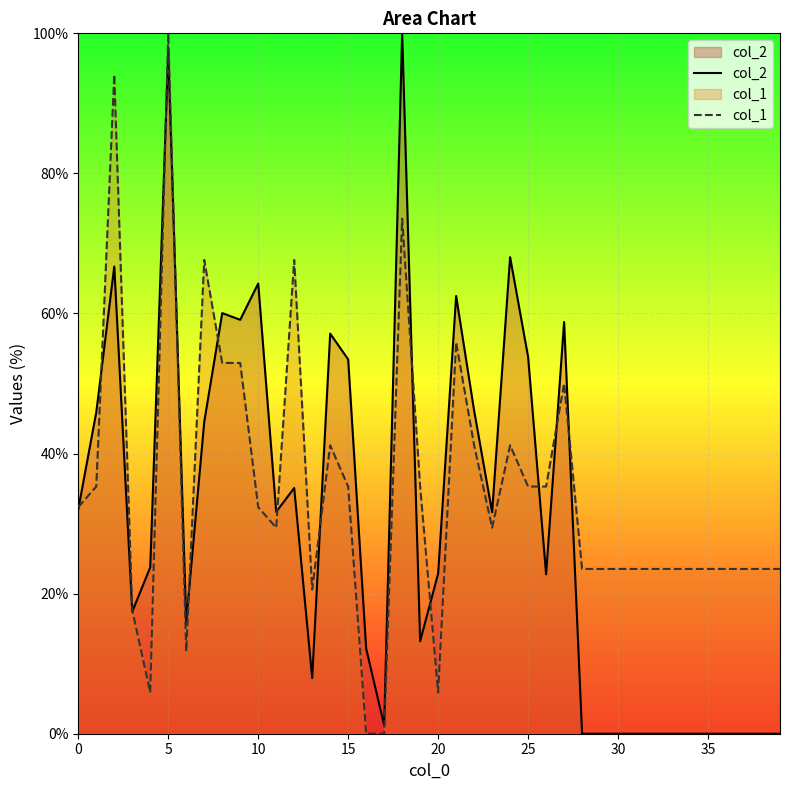

What are all the series names shown in the legend?

col_2, col_1